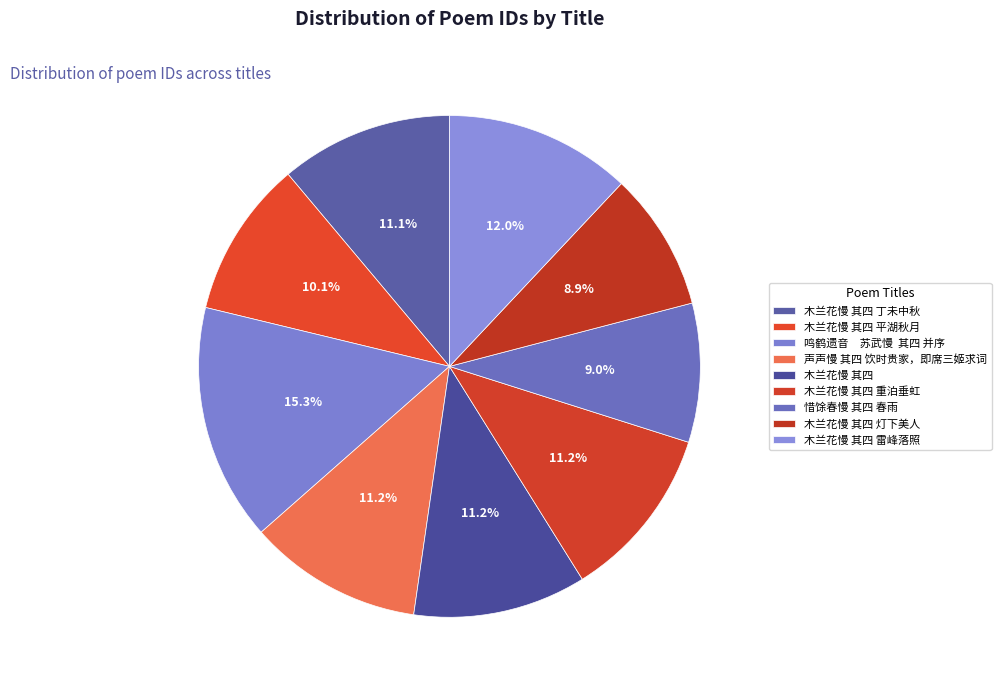

Which slice is the smallest?

木兰花慢 其四 灯下美人